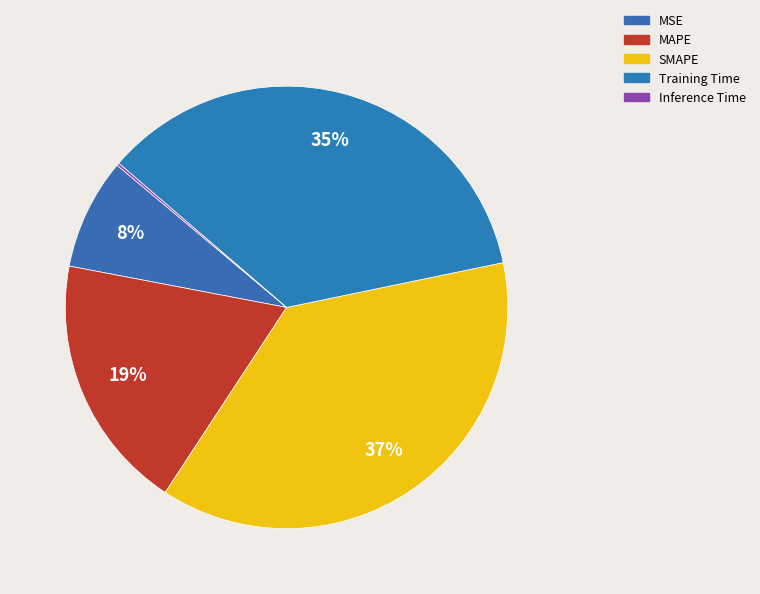

Is Inference Time the majority of the pie?

No